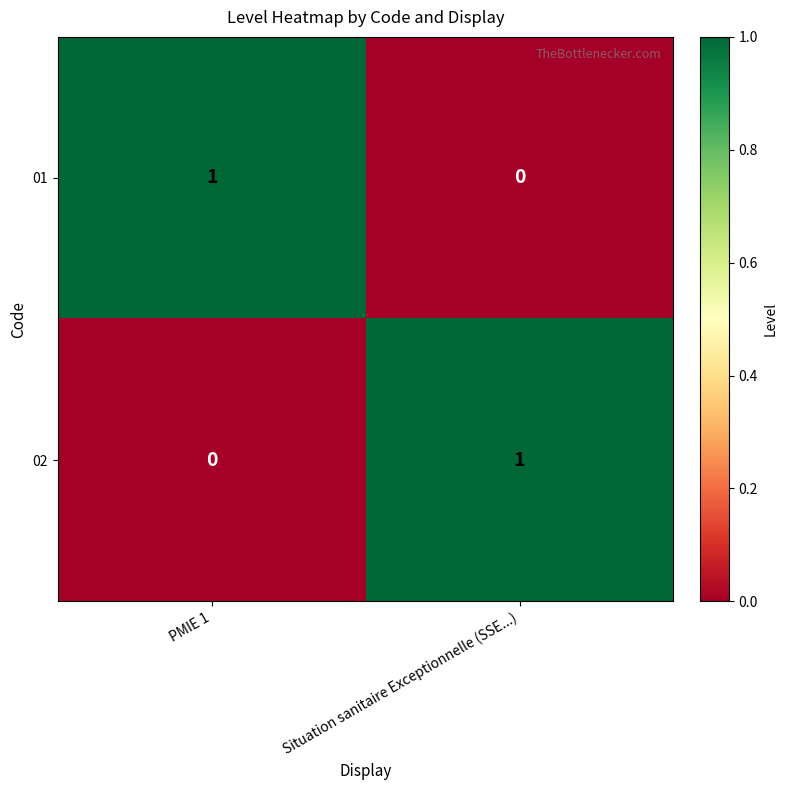

The 02 series shows 1 at Situation sanitaire Exceptionnelle (SSE...). True or false?

True